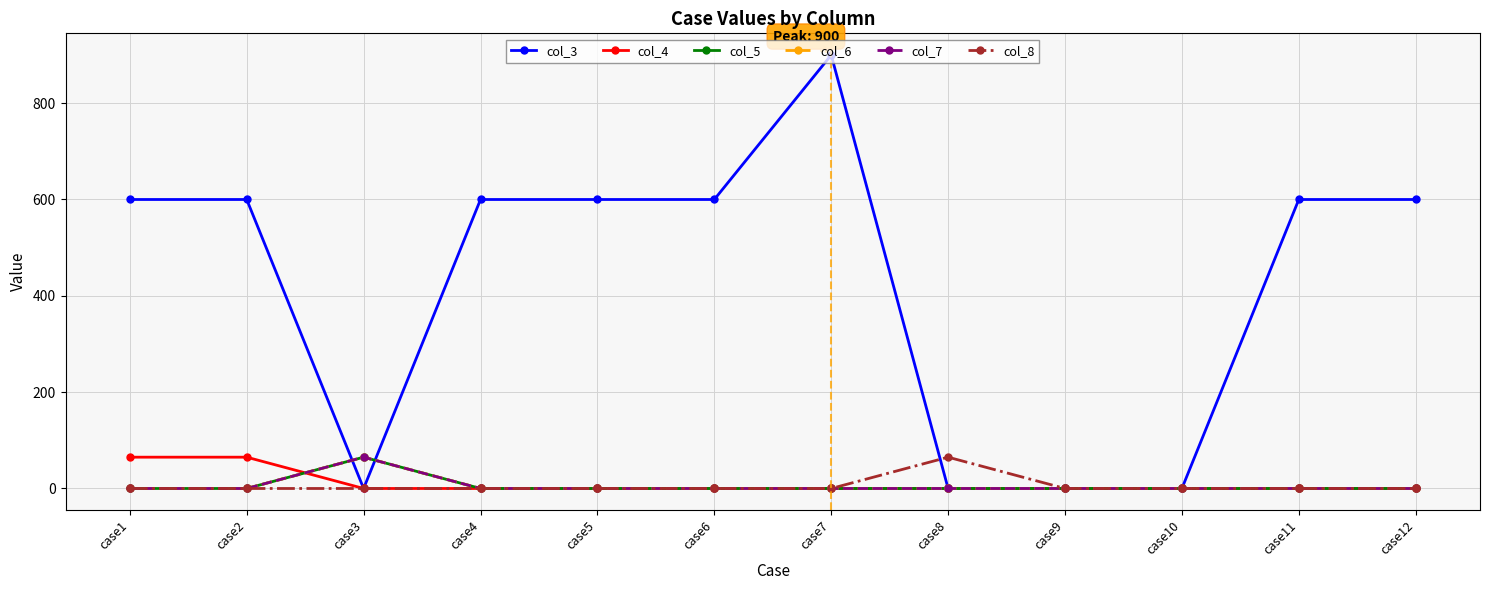

What is the difference between the highest and lowest values at case4?

600